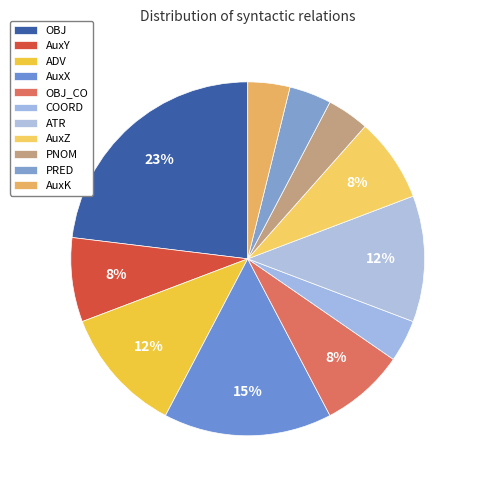

Count the number of slices in the pie.

11